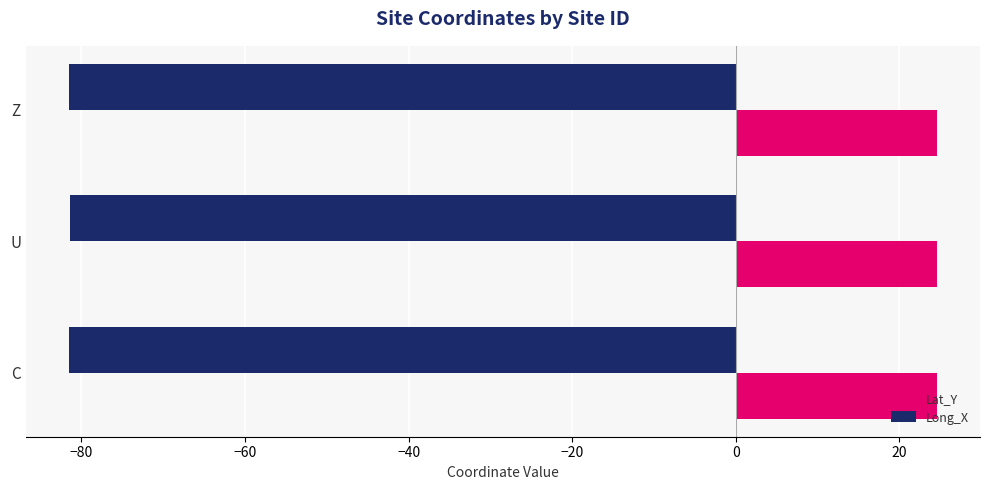

Is the value of Long_X at U greater than the value of Lat_Y at Z?

No